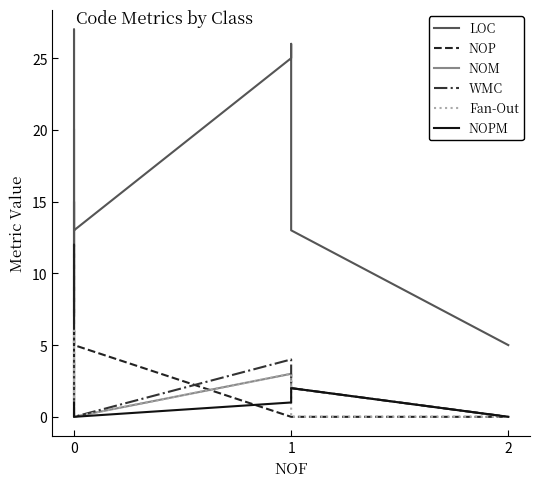

True or false: Fan-Out and WMC intersect in this chart.

False